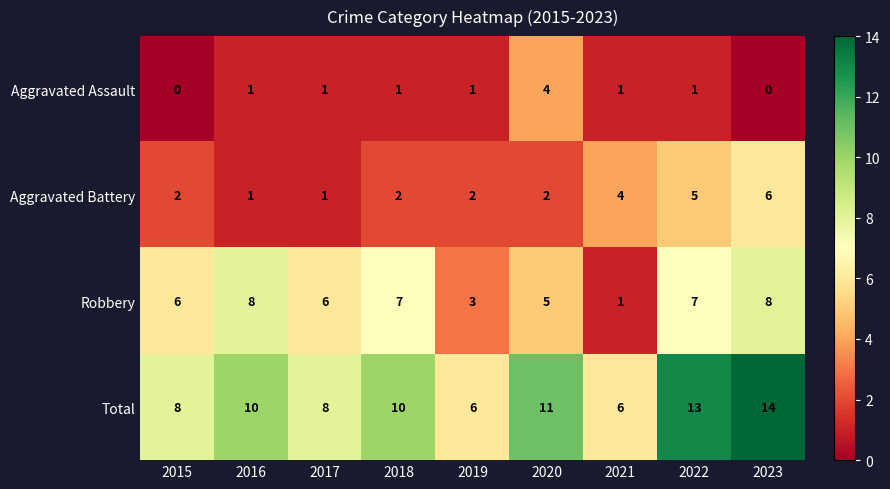

The value of Aggravated Battery at 2018 is 2. True or false?

True